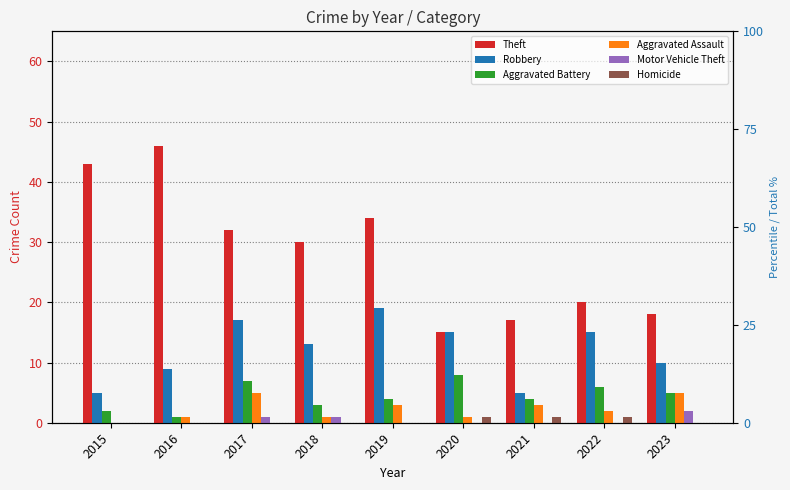

Where is Robbery nearest to the value 12?

2018